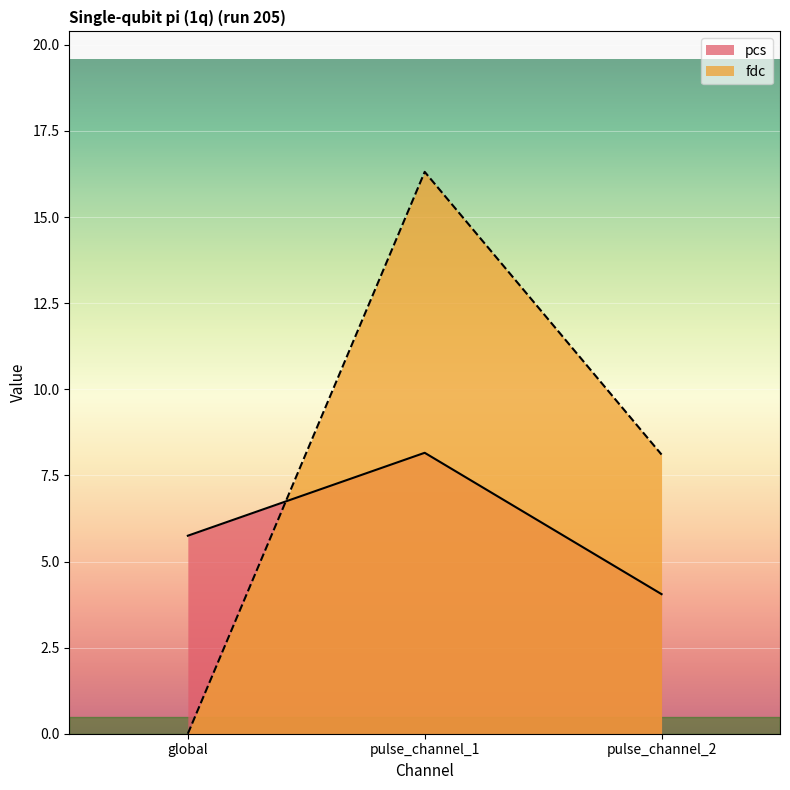

Rank the series by their maximum value, from highest to lowest.

fdc, pcs